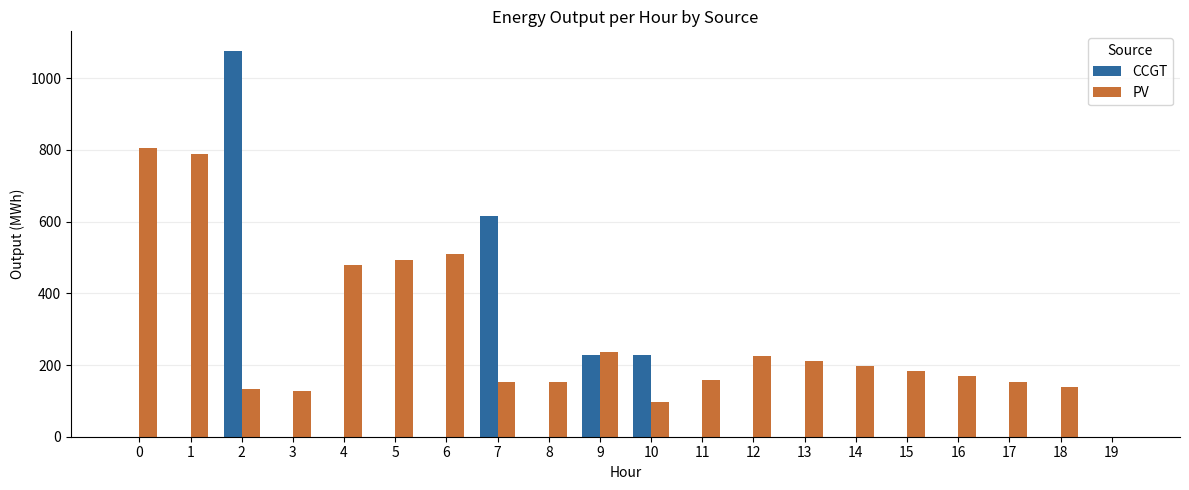

The value of CCGT at 16 is 0. True or false?

True